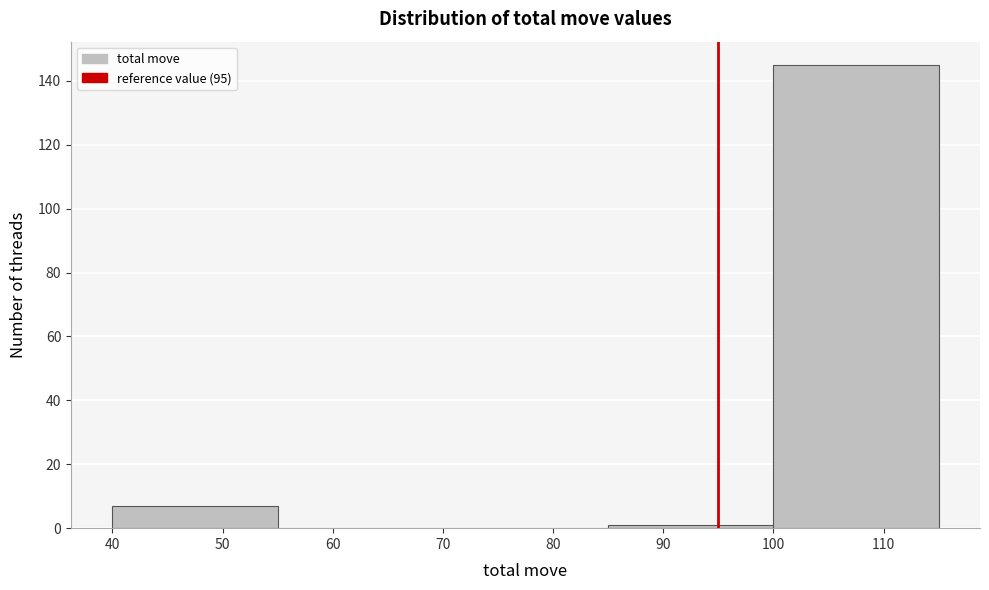

What is the height of the bar covering 100 to 115 on the x-axis? The values are not printed on the chart, so give them approximately, as read against the axis.

146